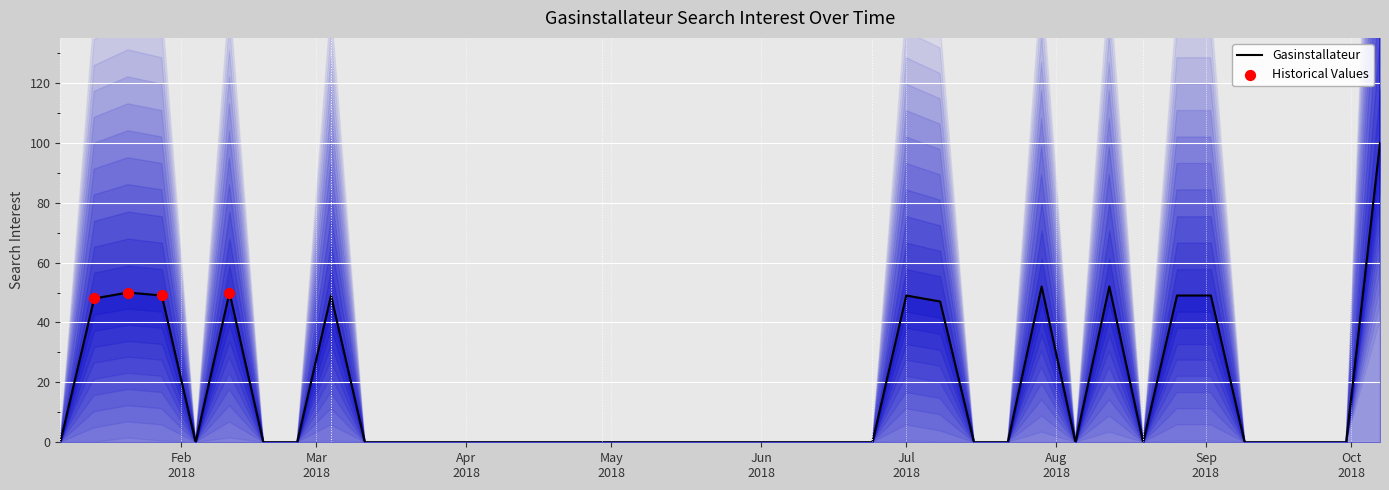

Which has a higher value, 2018-04-15 or 2018-07-01?

2018-07-01